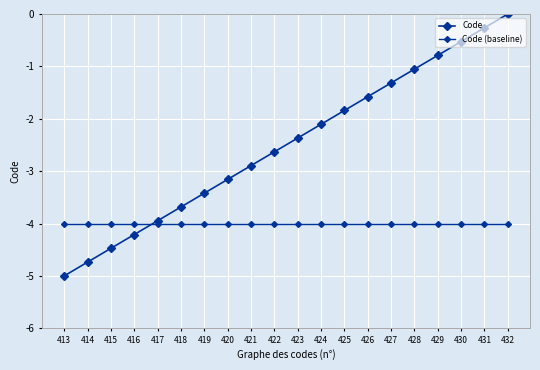

How many lines are shown in the chart?

2